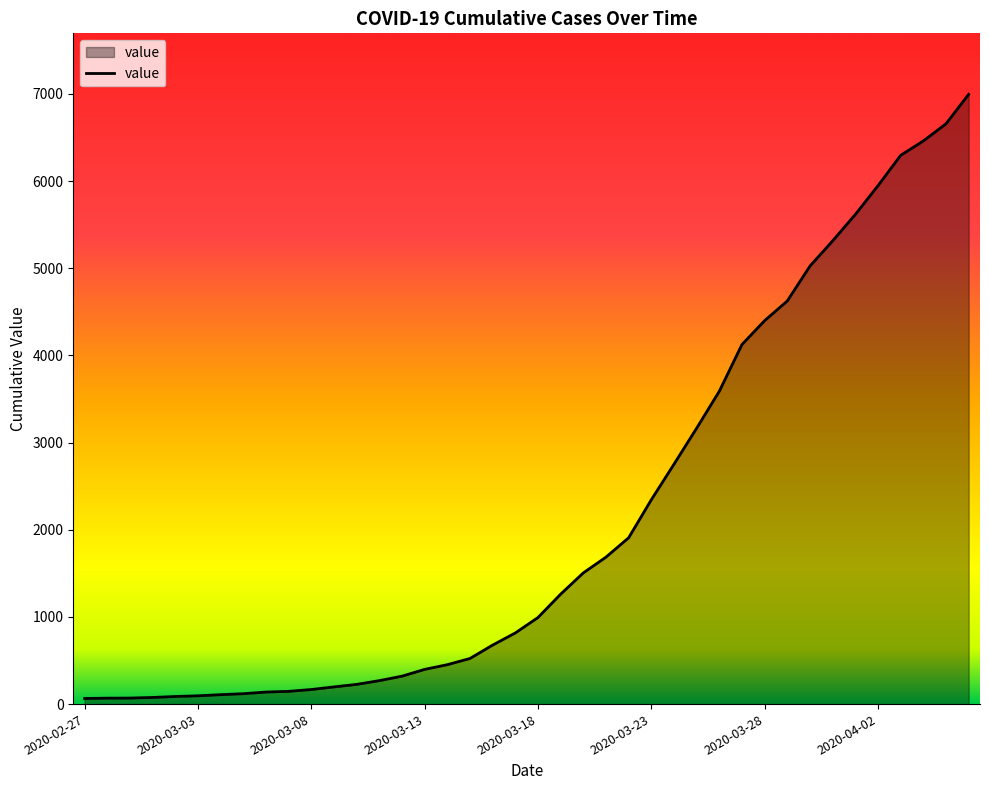

What is the maximum value shown in the chart?

6995